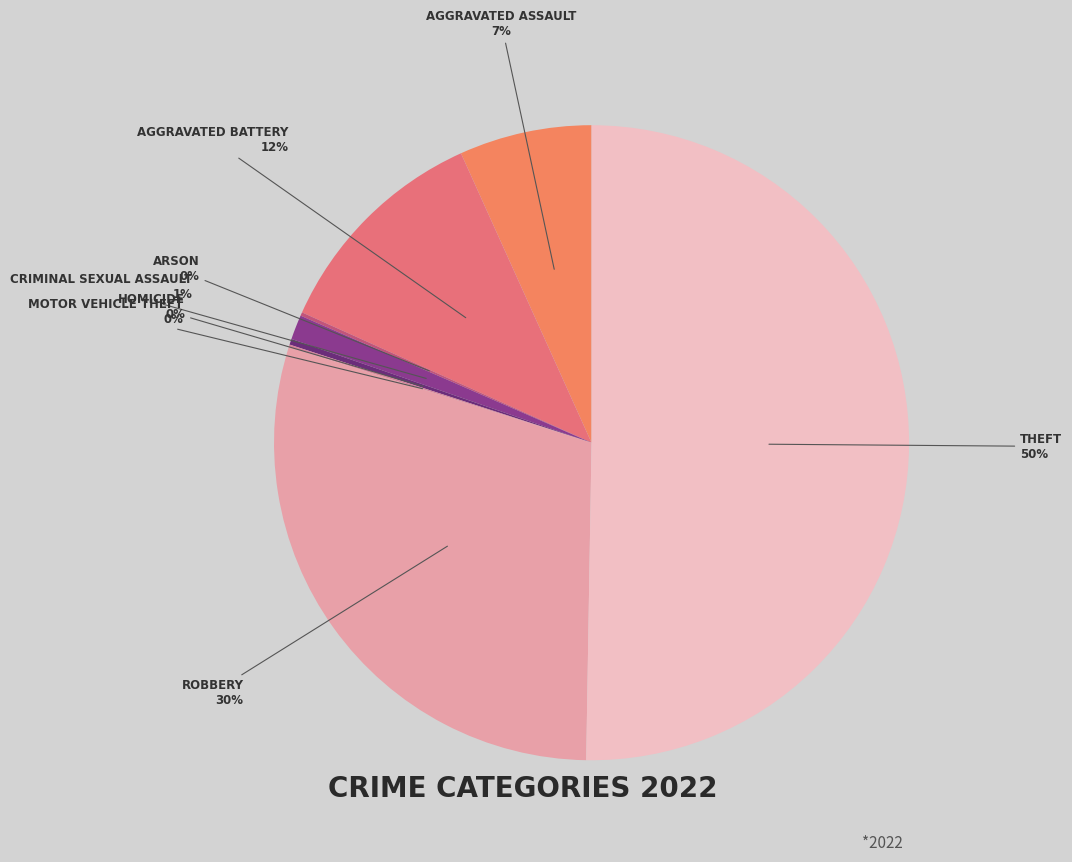

Count the number of slices in the pie.

8